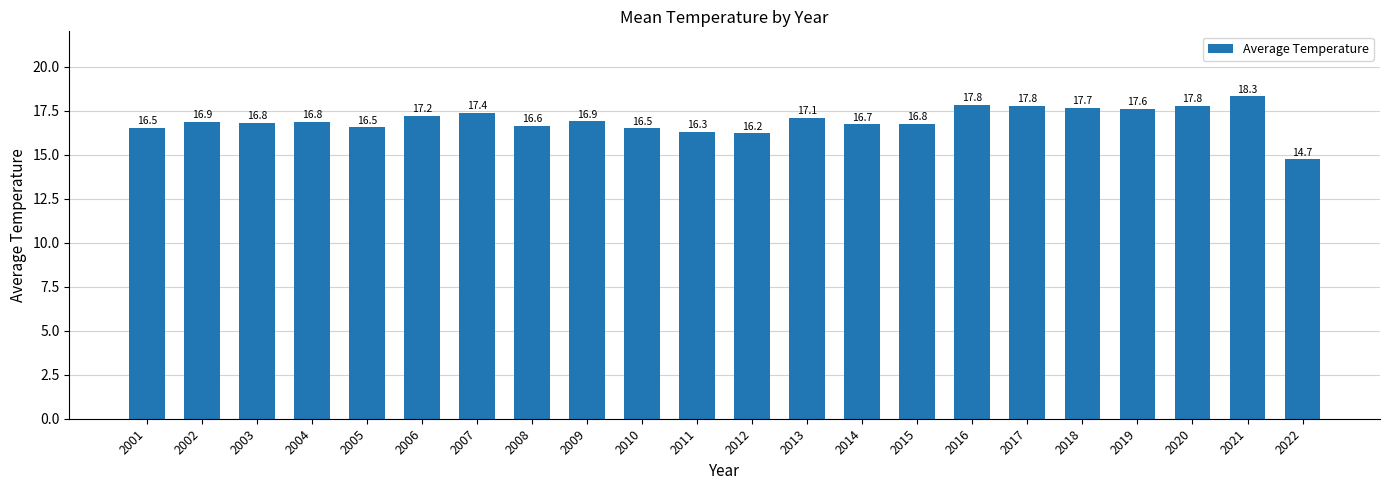

Reading left to right, extract all data points from this chart.

16.5	16.9	16.8	16.8	16.5	17.2	17.4	16.6	16.9	16.5	16.3	16.2	17.1	16.7	16.8	17.8	17.8	17.7	17.6	17.8	18.3	14.7